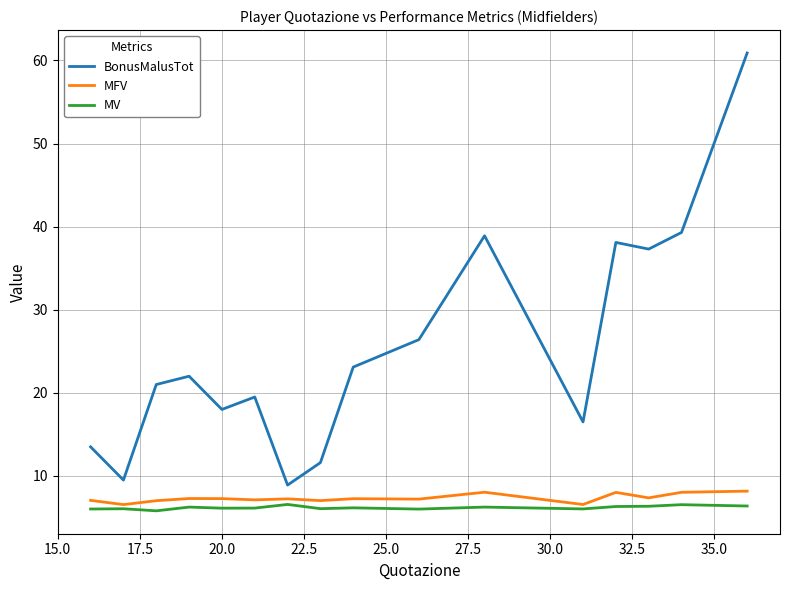

True or false: MFV and BonusMalusTot cross at least once.

False